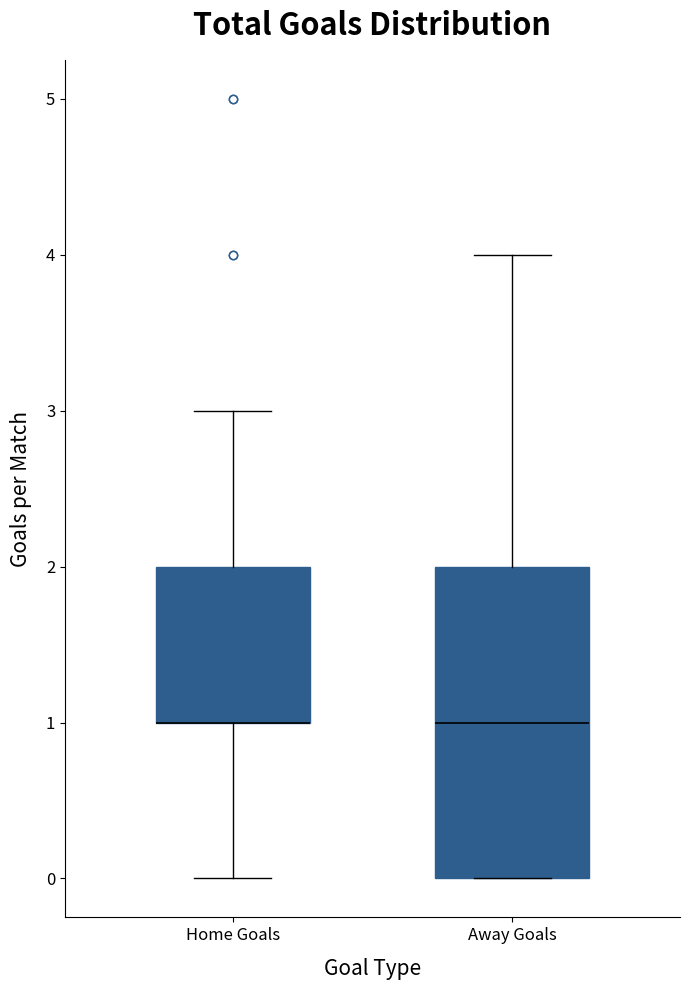

Where is the upper edge of the box for Away Goals on the y-axis? The values are not printed on the chart, so give them approximately, as read against the axis.

2